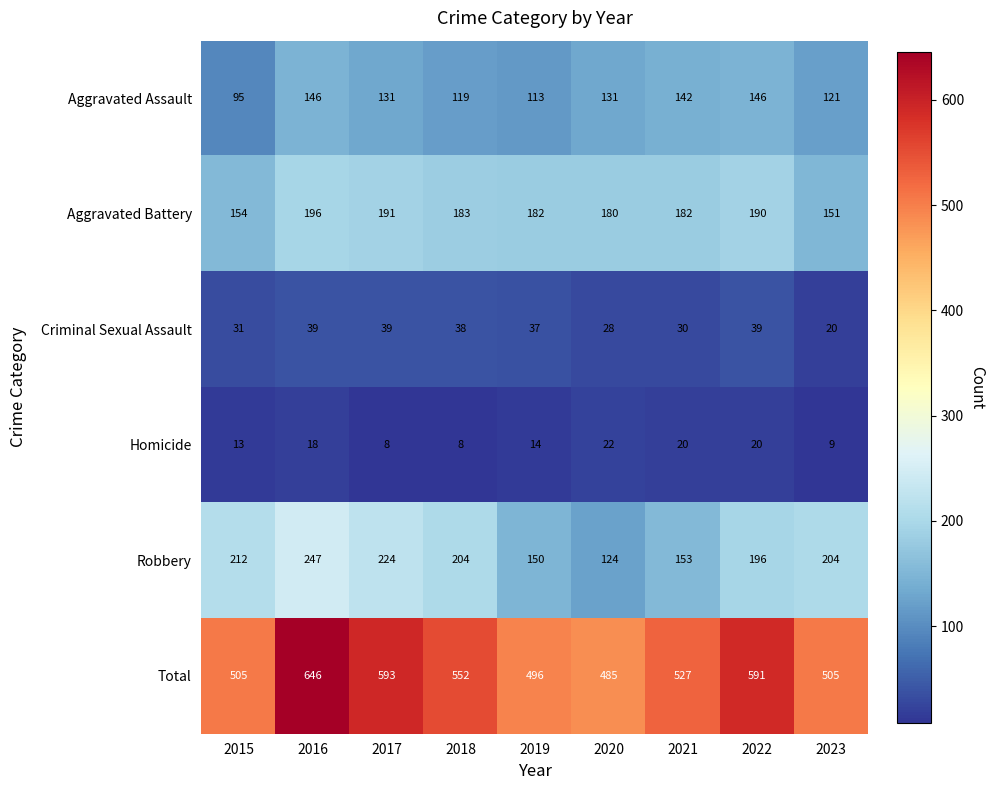

What is the spread (max minus min) of values at 2017?

585